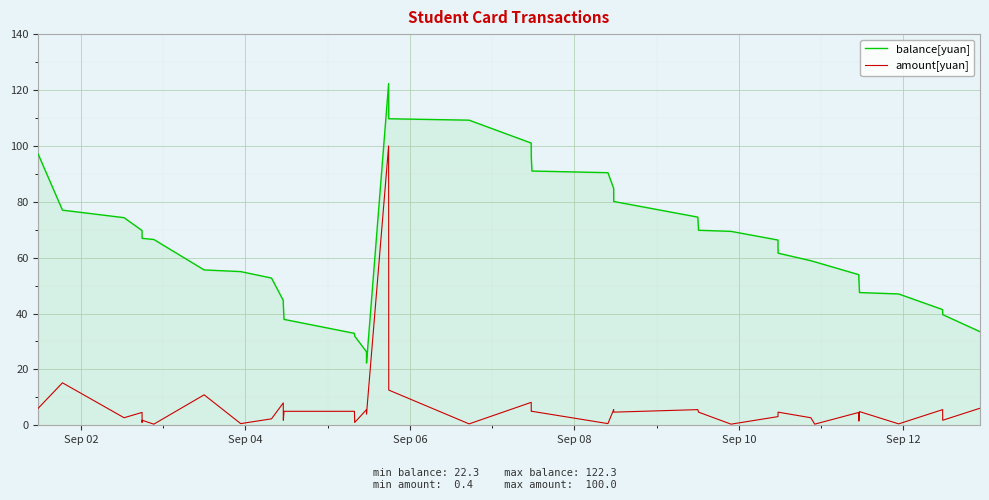

What is the sum of all balance[yuan] values?

2581.1